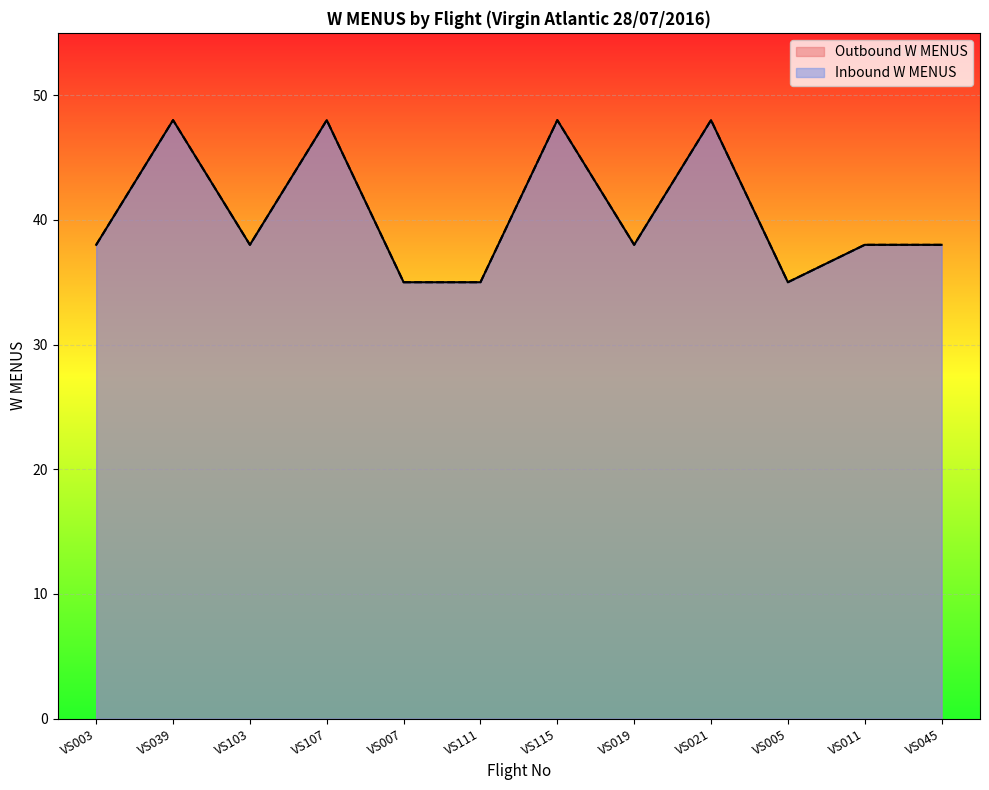

True or false: Outbound W MENUS has a value of 35 at VS007.

True